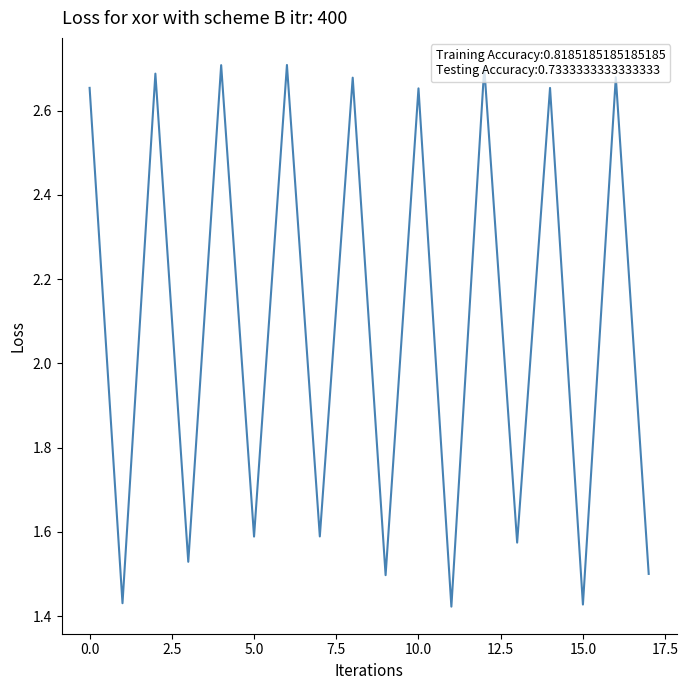

Where does the data first go above 2?

0.0